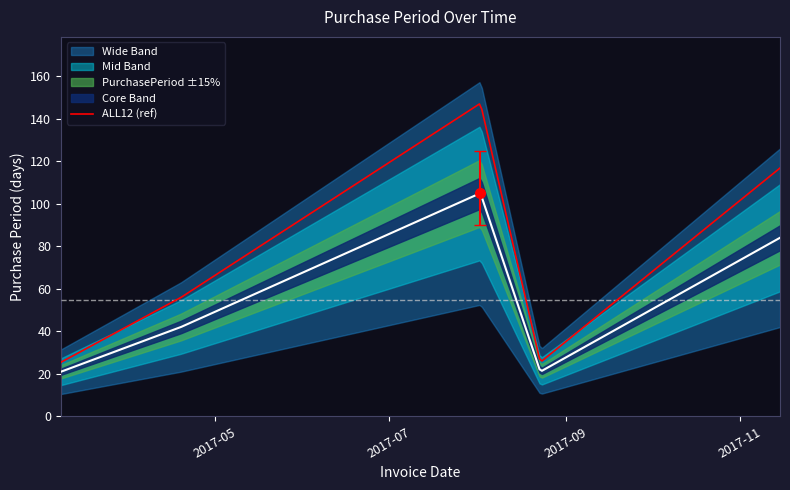

What is the ratio of the value at 2017-08-23 to the value at 2017-11-15?

0.2